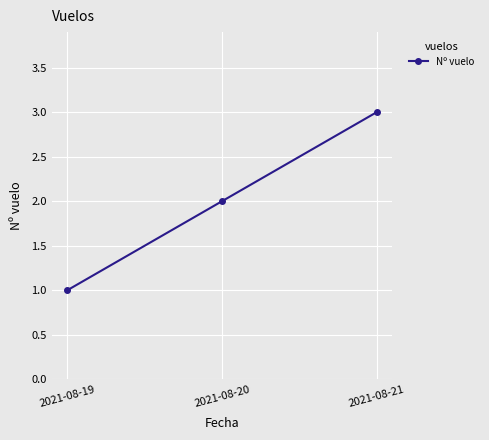

Rank the categories by value from lowest to highest.

2021-08-19, 2021-08-20, 2021-08-21